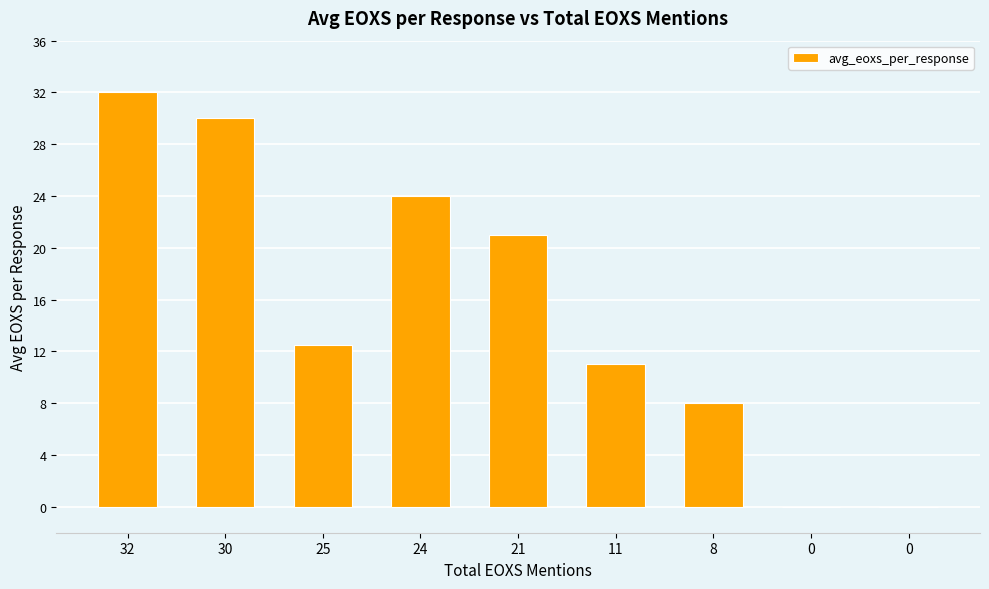

What is the difference between the values at 21 and 24?

3.0